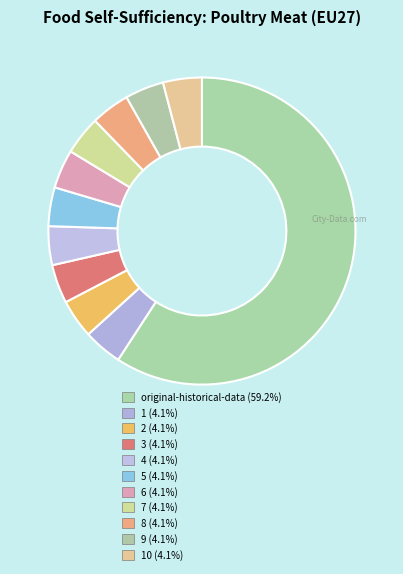

How many slices are in this pie chart?

11